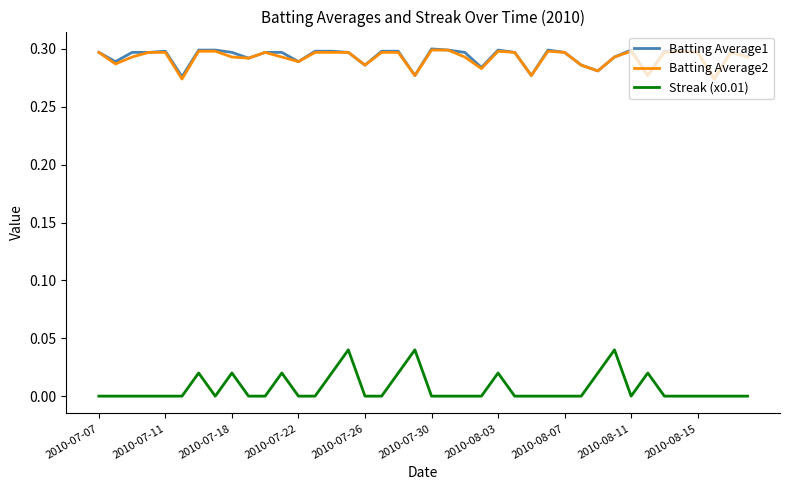

True or false: Batting Average2 and Streak (x0.01) intersect in this chart.

False